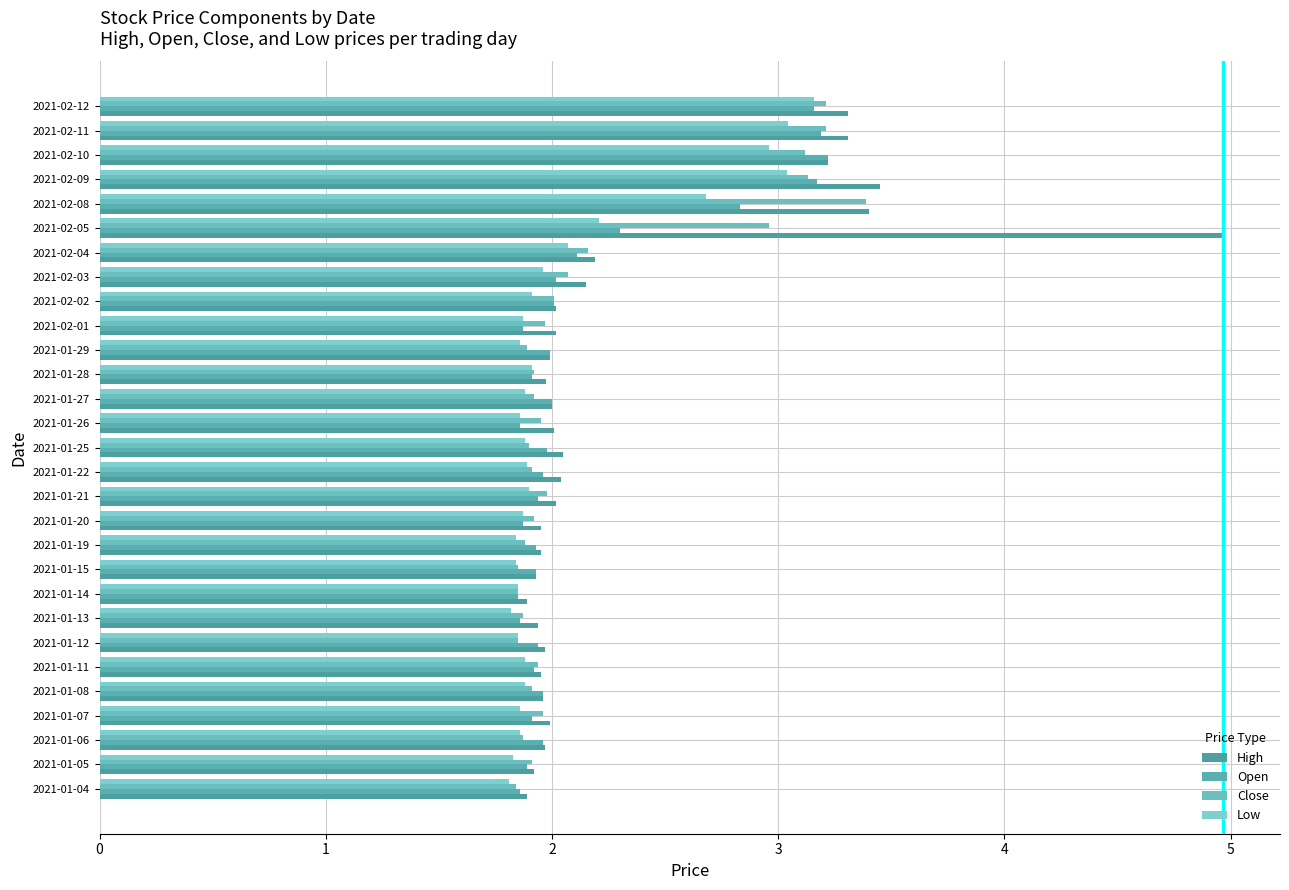

At which label is High closest to 3?

2021-02-10